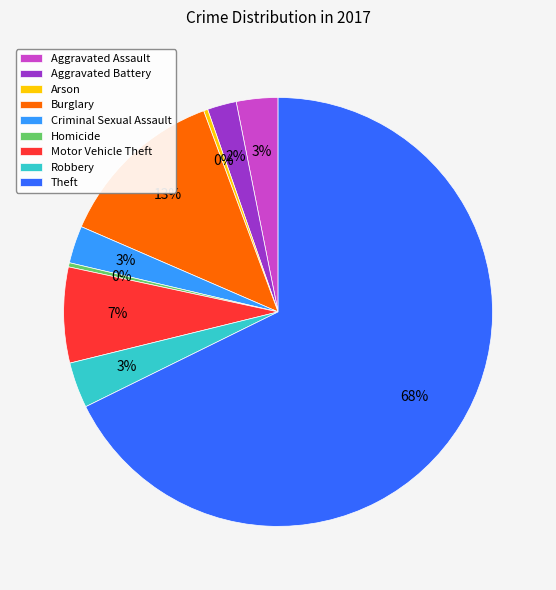

How many segments does this pie chart have?

9